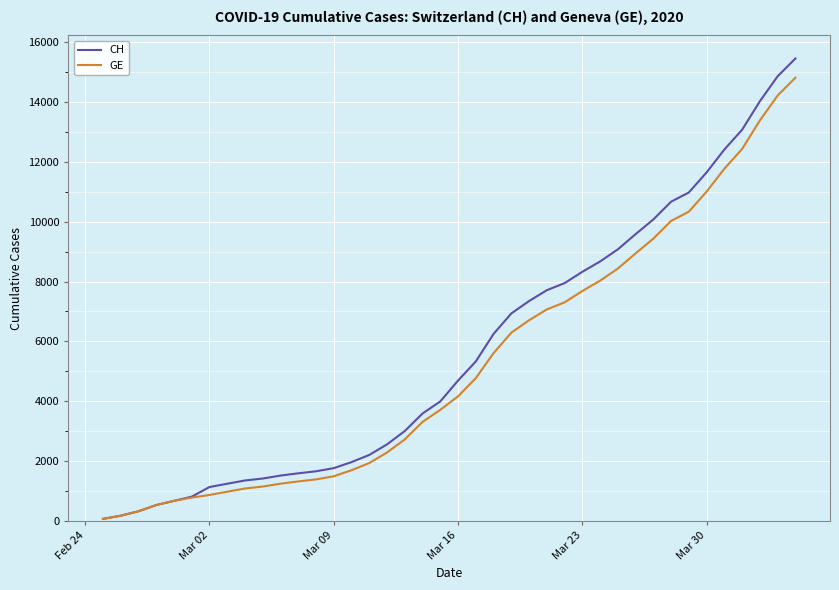

Which series has the largest total across all categories?

CH